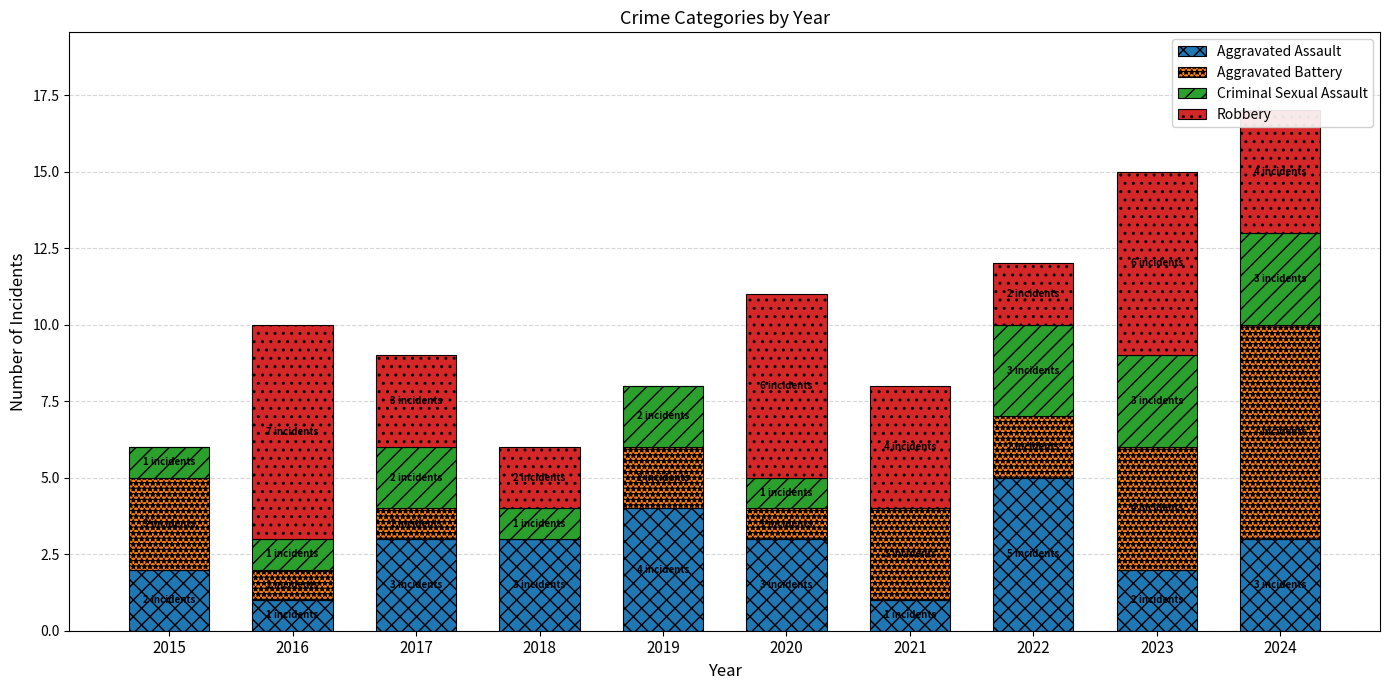

What is the total value across all series at 2018?

6